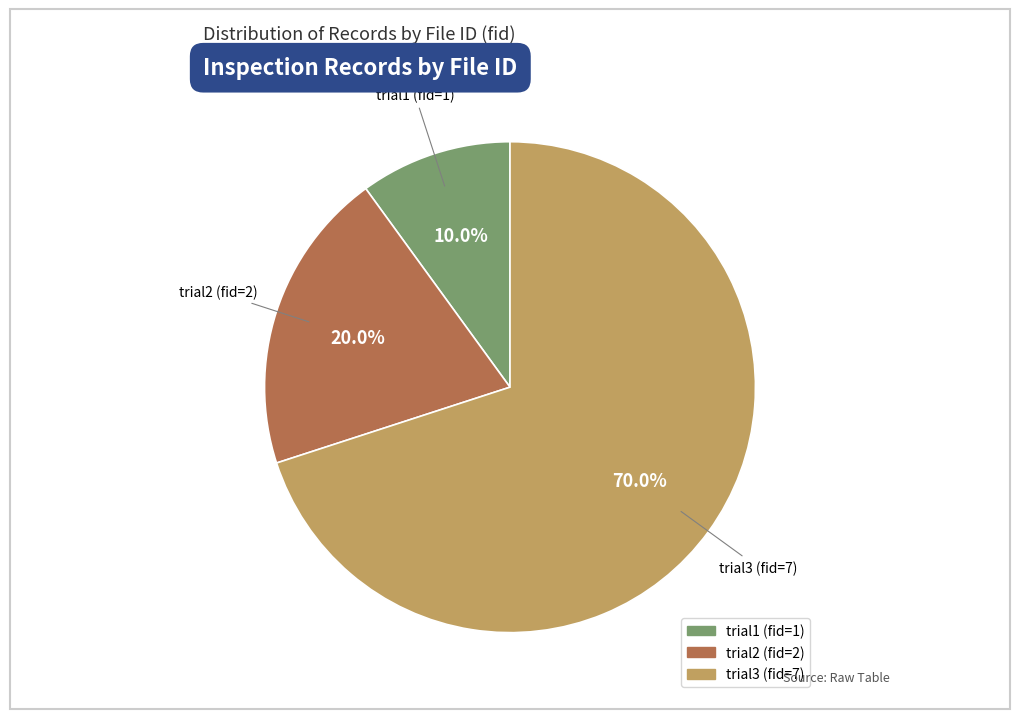

True or false: trial1 (fid=1) accounts for 10% of the total.

True